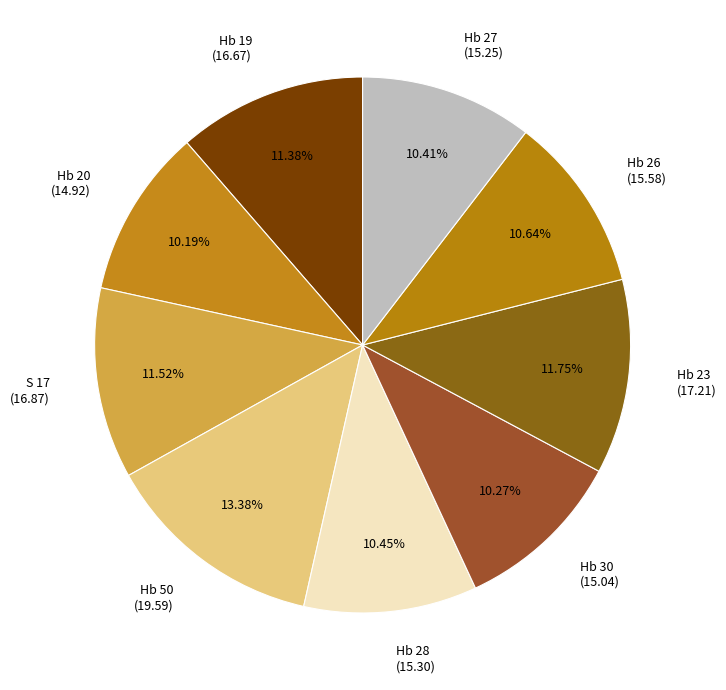

Combined, do Hb 19 and Hb 26 account for over 50%?

No